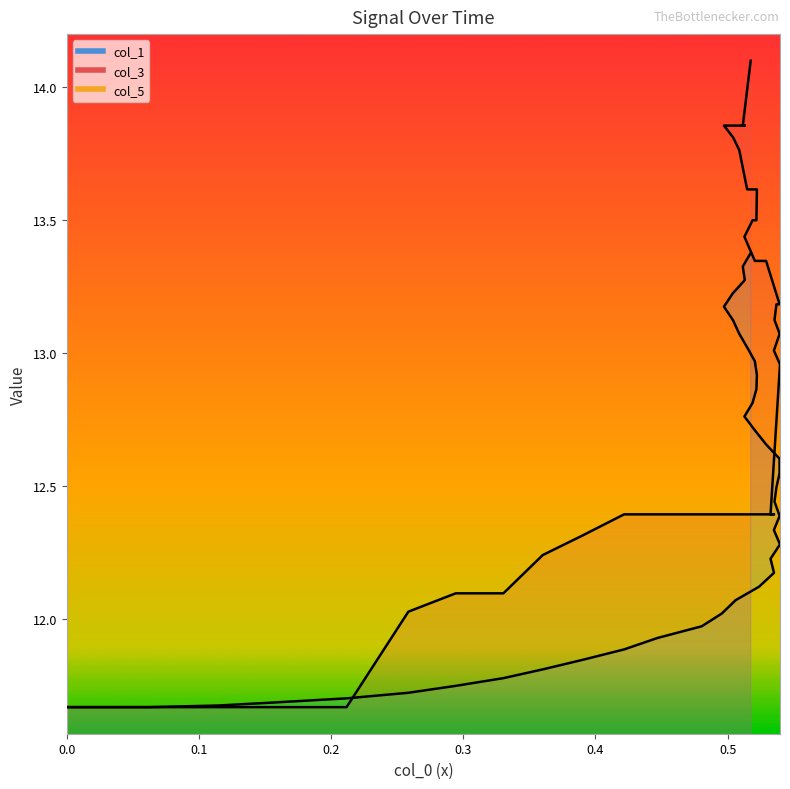

What is the value of the col_3 point at the 18th from the left?

12.4